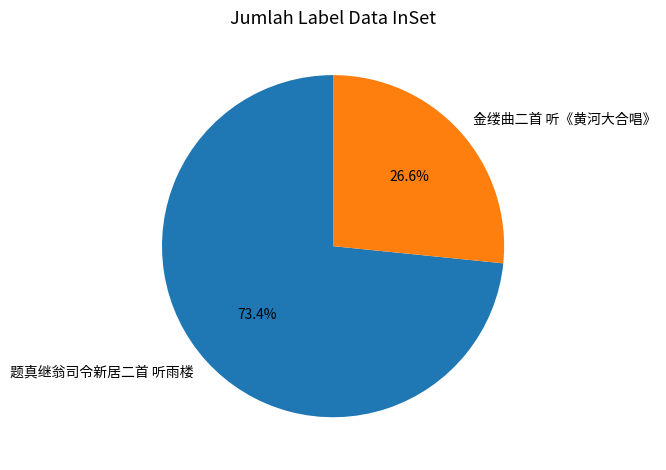

Is it true that 题真继翁司令新居二首 听雨楼 is 81% of the pie?

False